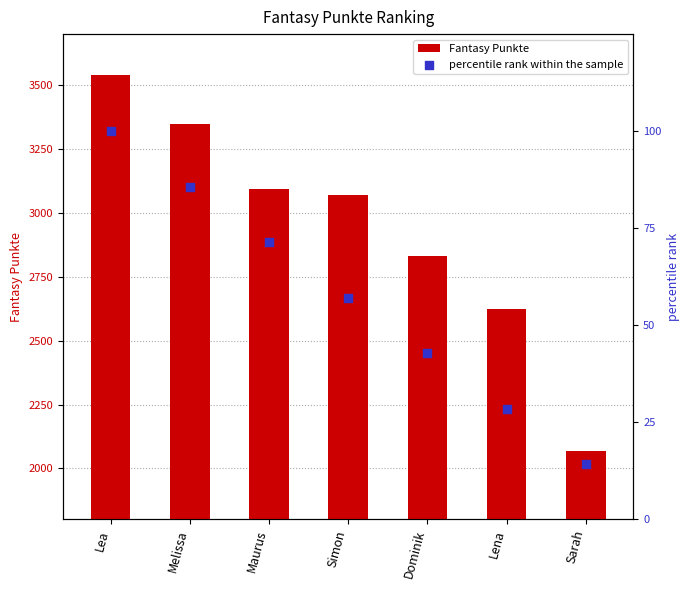

At which category is the sum across all series the highest?

Lea